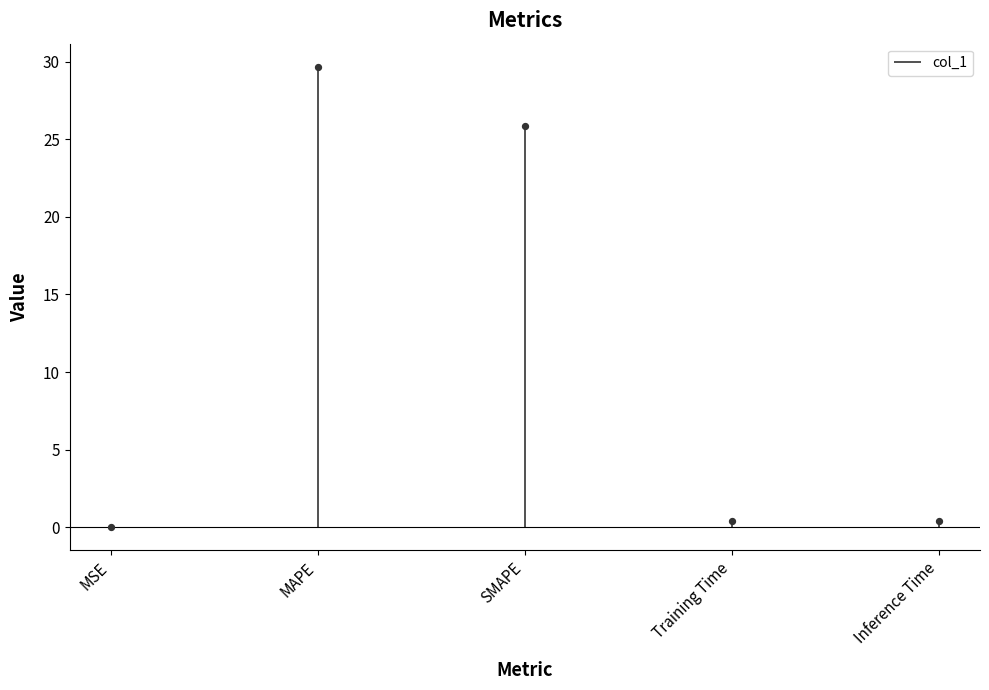

Which has a higher value, Inference Time or SMAPE?

SMAPE